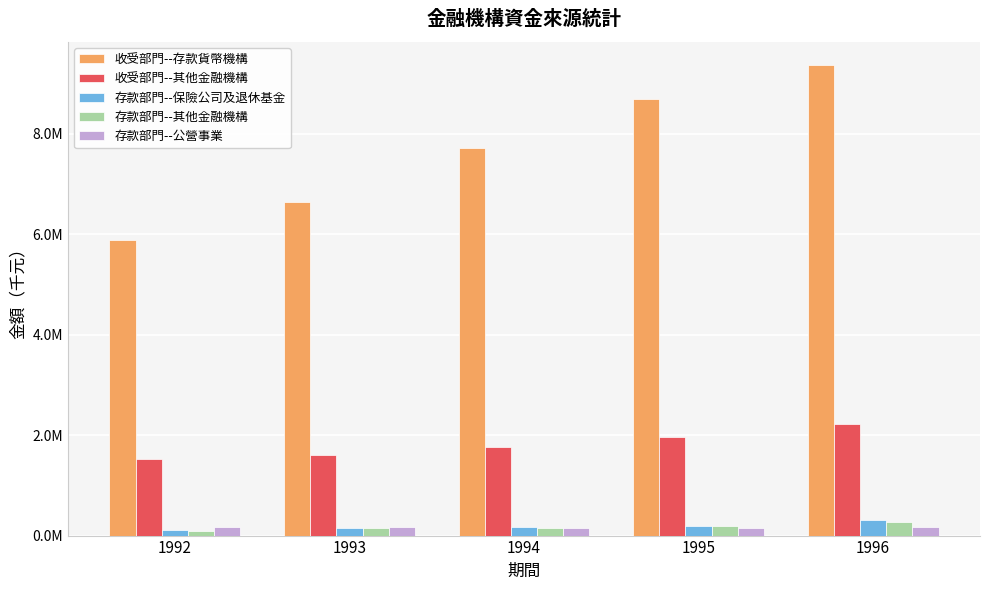

What is the difference between the maximum and minimum values in the 存款部門--公營事業 series?

21549